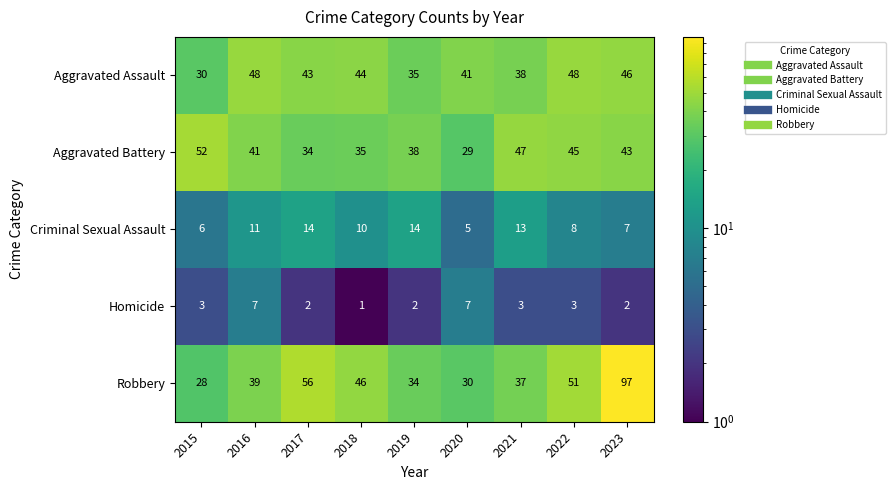

Which series changed the most between 2015 and 2022?

Robbery